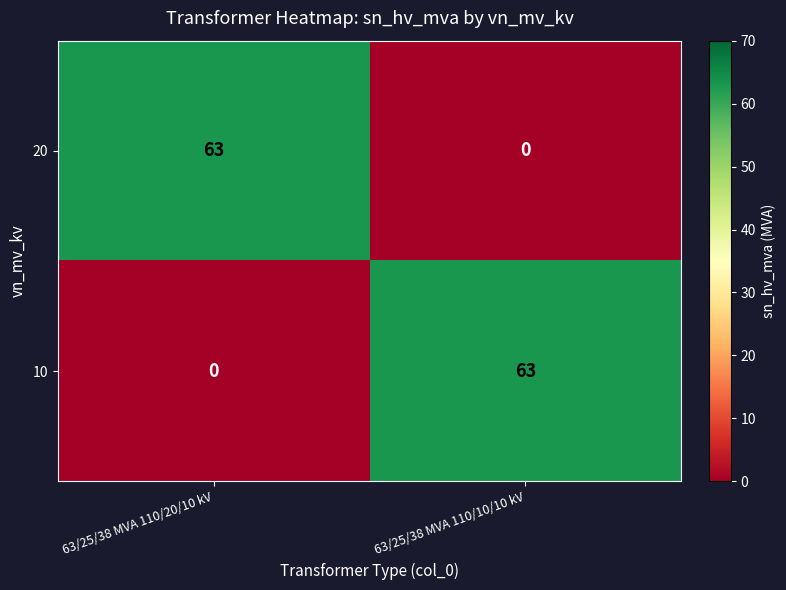

What is the maximum value for 10?

63